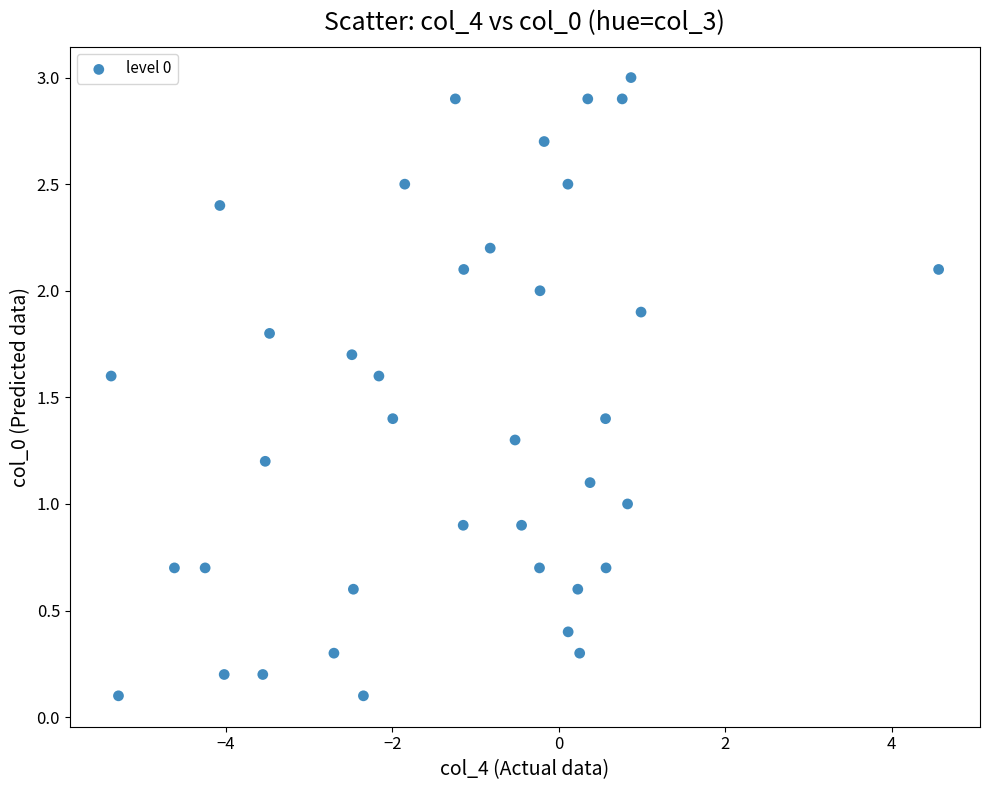

What is the range of Y values (max minus min)?

2.9